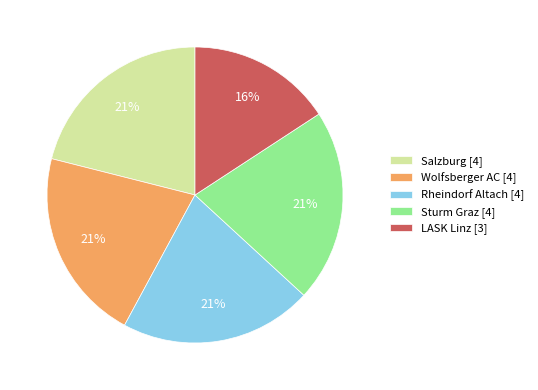

To the nearest percent, what portion does LASK Linz [3] represent?

16%